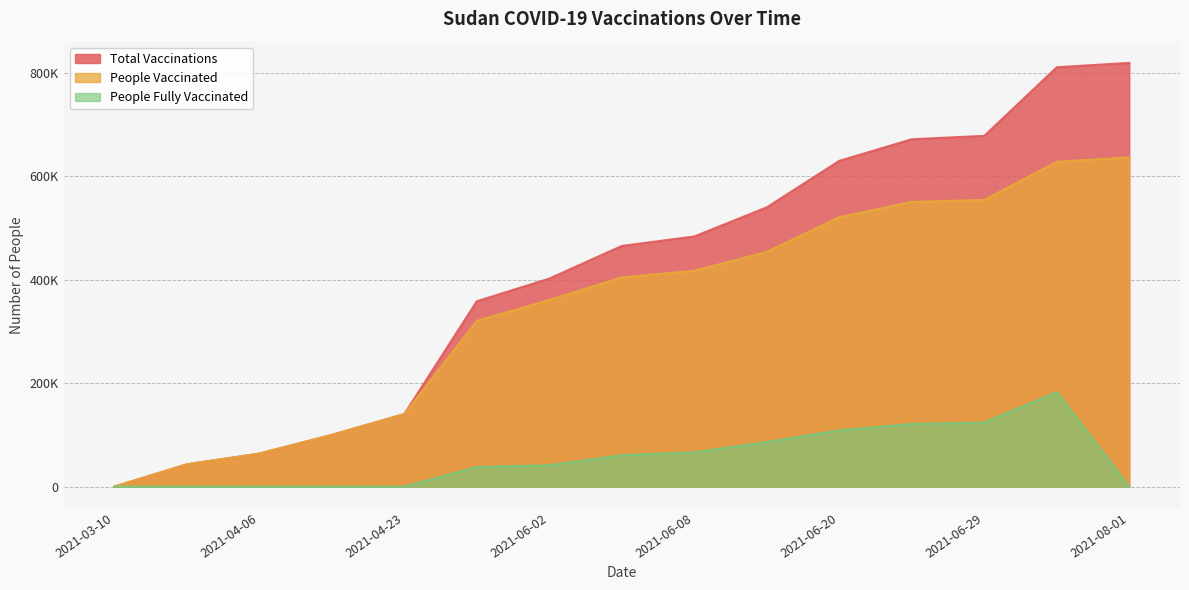

What is the sum of all people_vaccinated values?

5192973